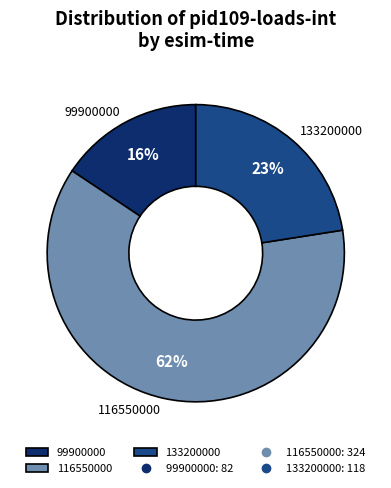

What is the ratio of the value at 133200000 to the value at 116550000?

0.4